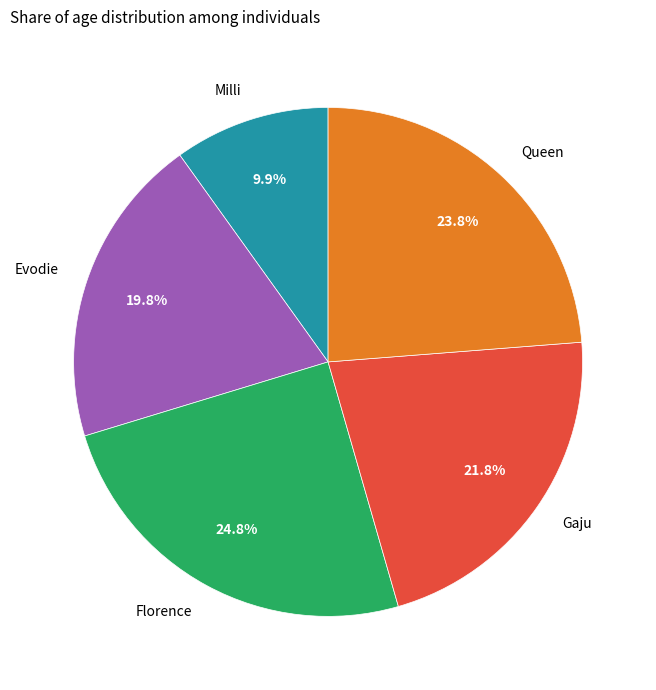

Does Queen account for over 50% of the chart?

No